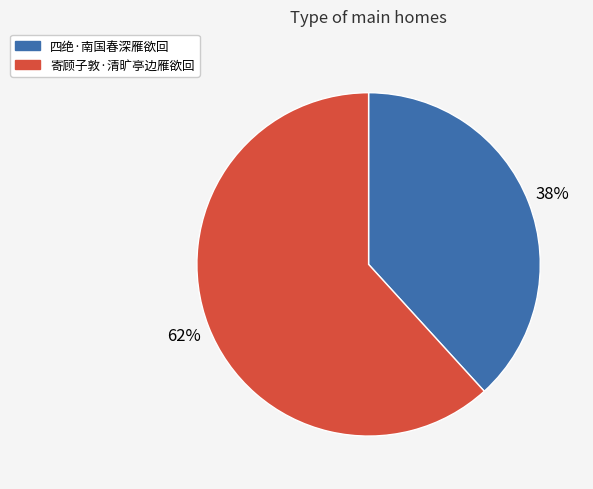

What percentage is the 寄顾子敦·清旷亭边雁欲回 slice, to the nearest percent?

62%